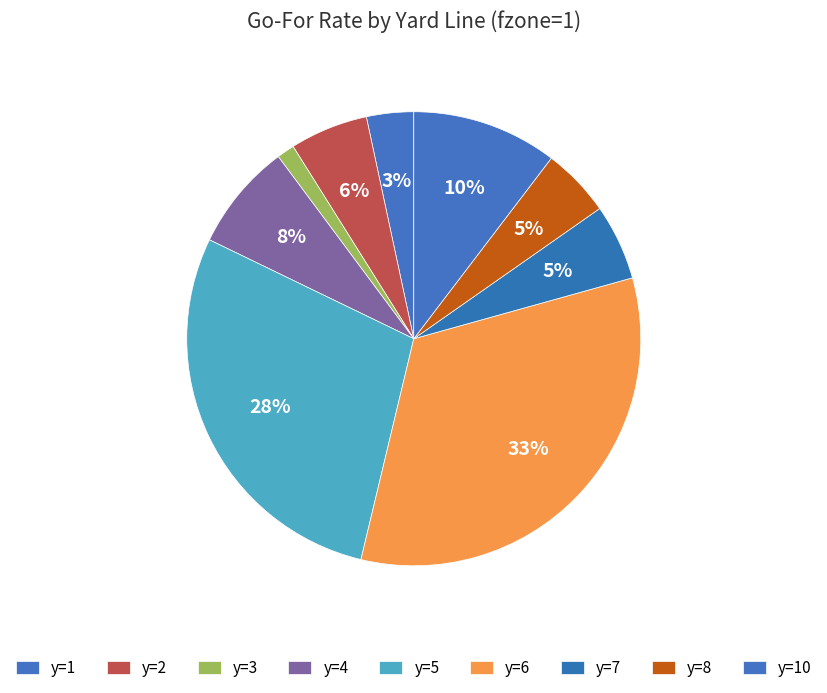

How many slices are in this pie chart?

9